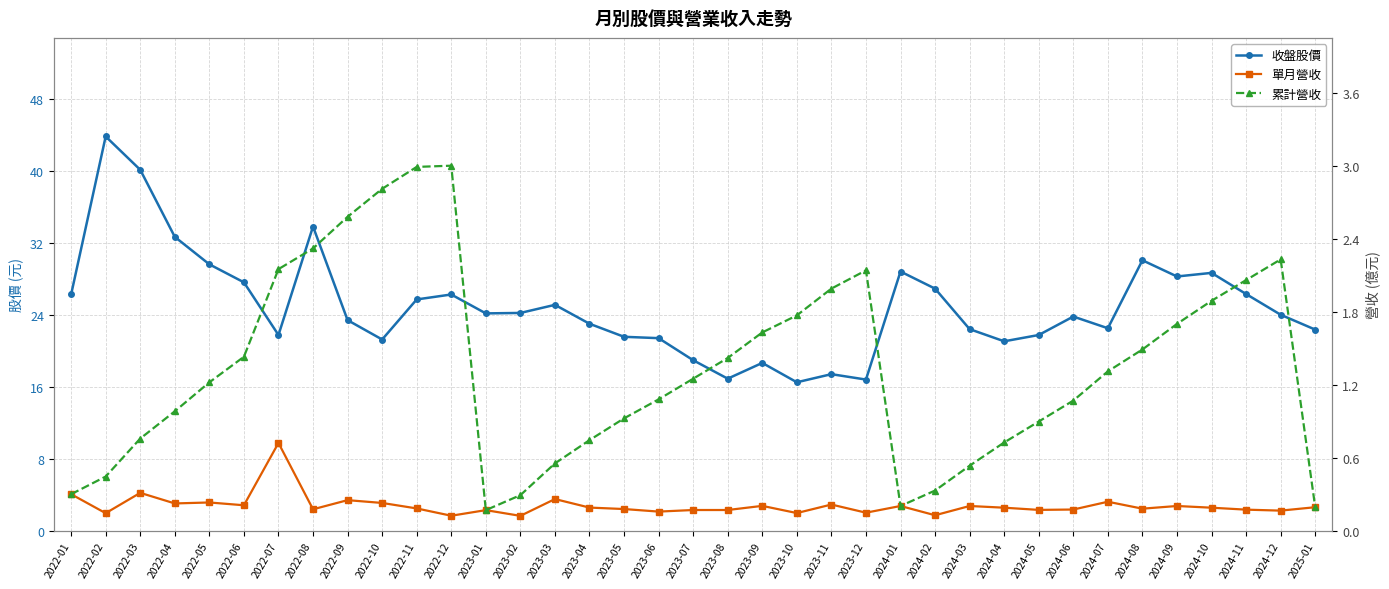

True or false: 單月營收 and 累計營收 intersect in this chart.

False